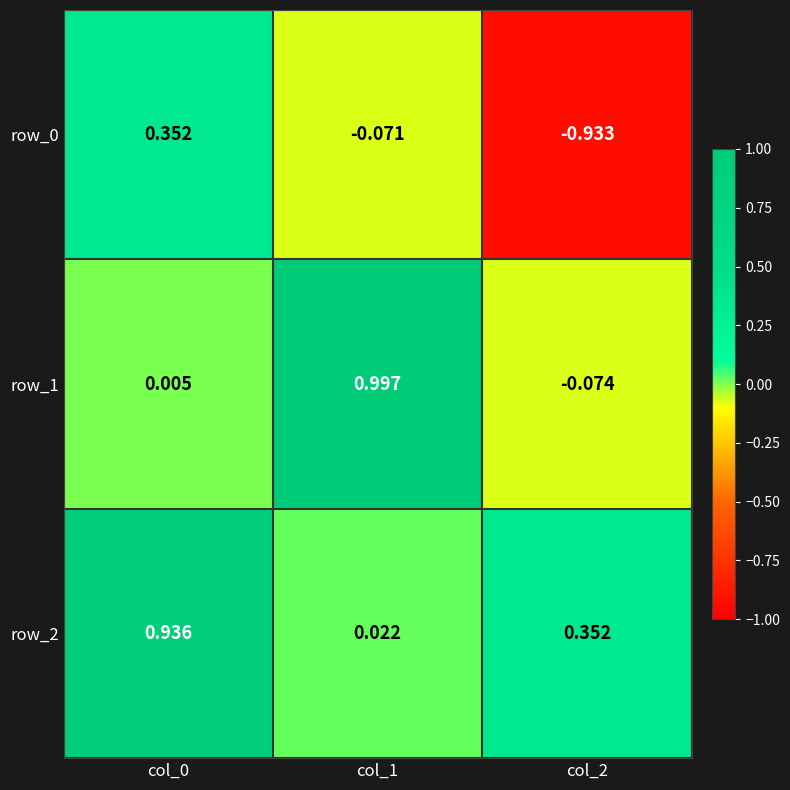

Is the value of row_0 at col_0 greater than the value of row_2 at col_1?

Yes